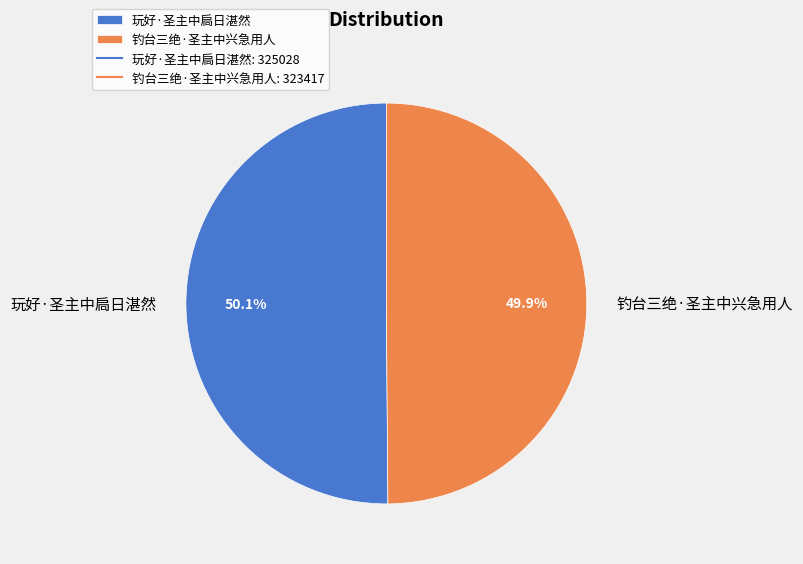

Is there a majority slice in this chart?

Yes